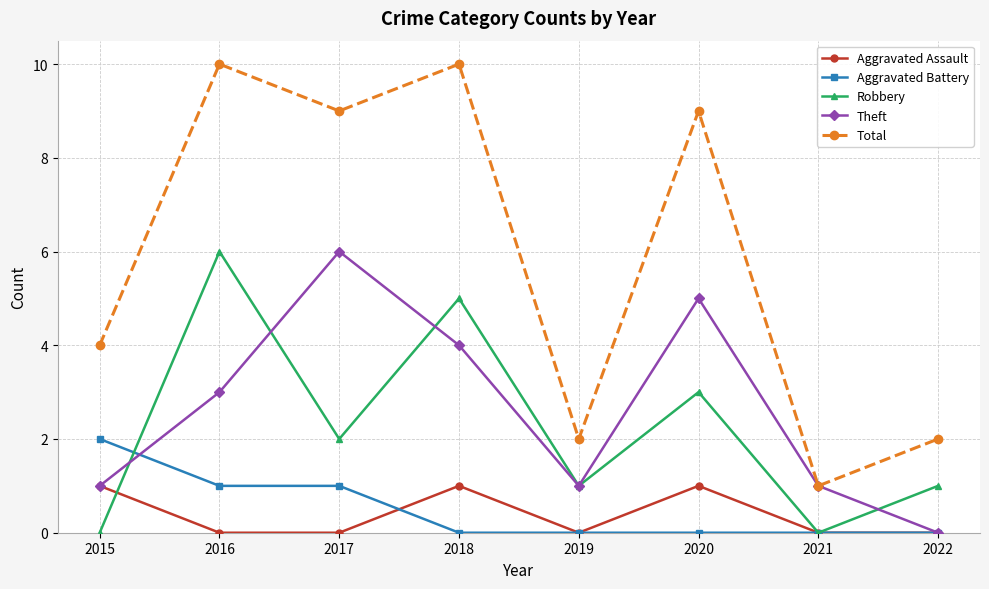

Is the value of Robbery at 2022 greater than the value of Aggravated Battery at 2021?

Yes